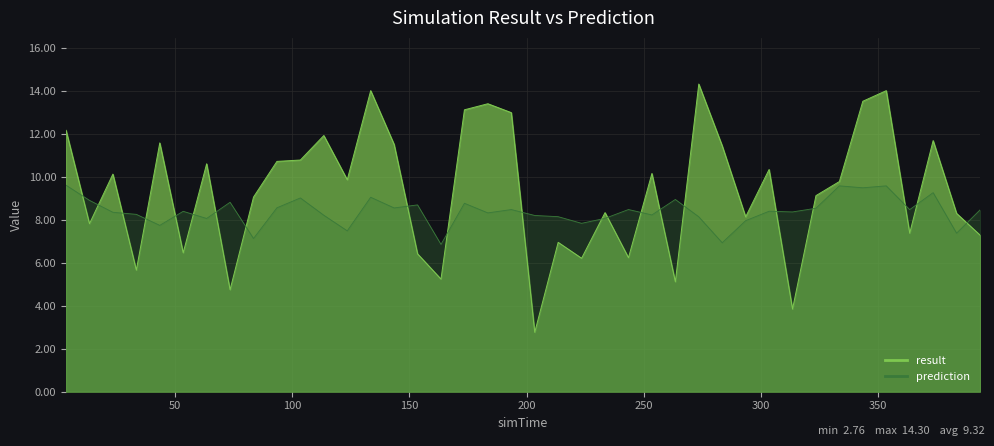

Which series changed the most between 73.5 and 333.5?

result